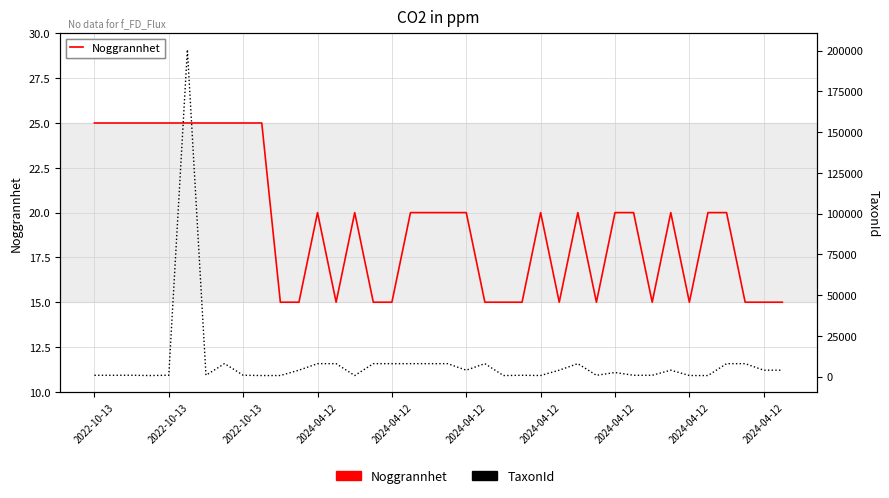

What are all the series names shown in the legend?

Noggrannhet, TaxonId